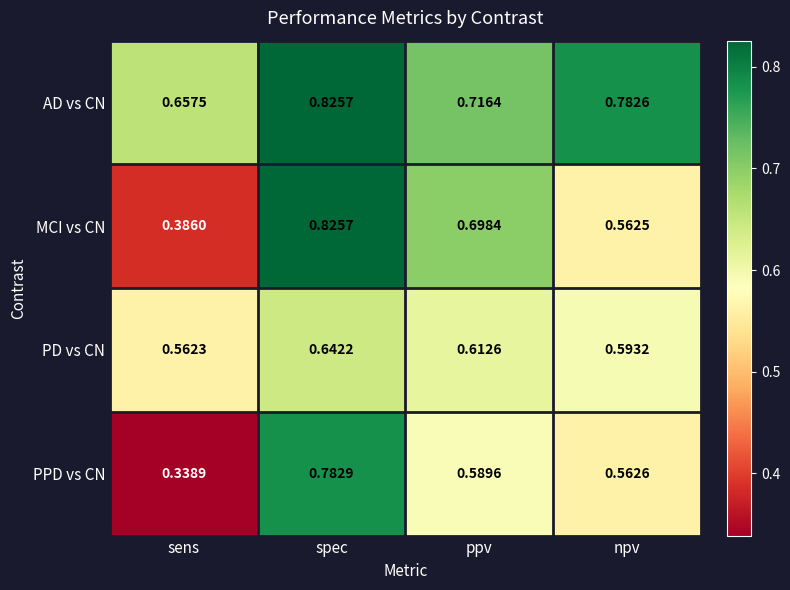

Rank the series at npv from highest to lowest value.

AD vs CN, PD vs CN, PPD vs CN, MCI vs CN